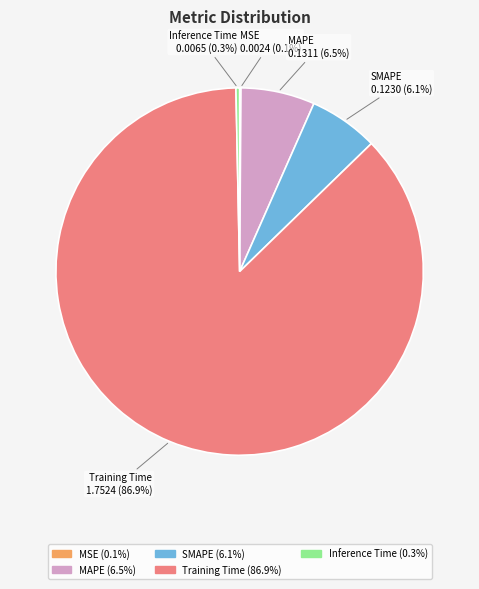

Is there a majority slice in this chart?

Yes